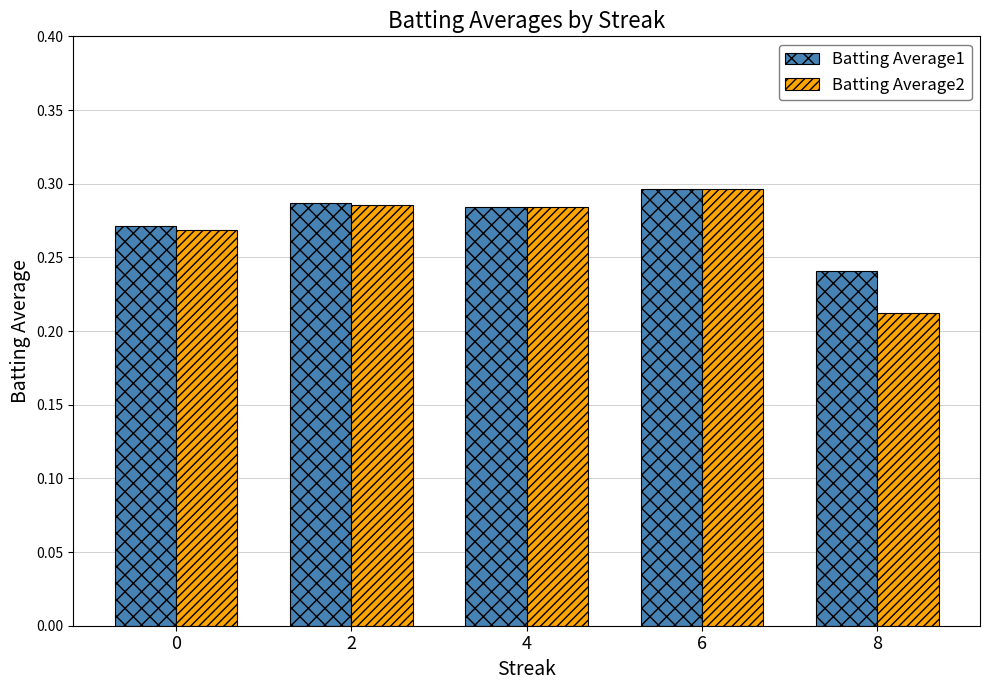

What are all the series names shown in the legend?

Batting Average1, Batting Average2